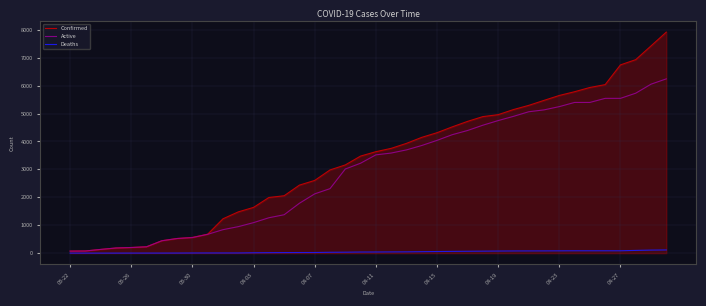

List the series in order of their peak value, lowest first.

Deaths, Active, Confirmed